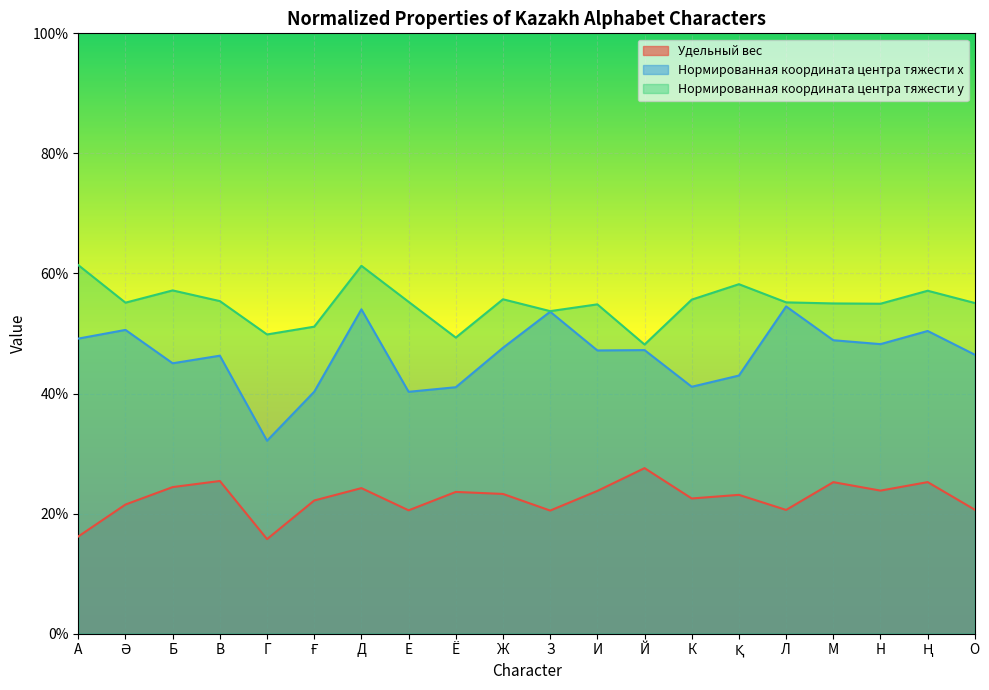

Reading left to right, extract all data points from this chart.

Удельный вес: A=0.2	Ә=0.2	Б=0.2	В=0.3	Г=0.2	Ғ=0.2	Д=0.2	Е=0.2	Ё=0.2	Ж=0.2	З=0.2	И=0.2	Й=0.3	К=0.2	Қ=0.2	Л=0.2	М=0.3	Н=0.2	Ң=0.3	О=0.2
Нормированная координата центра тяжести x: A=0.5	Ә=0.5	Б=0.5	В=0.5	Г=0.3	Ғ=0.4	Д=0.5	Е=0.4	Ё=0.4	Ж=0.5	З=0.5	И=0.5	Й=0.5	К=0.4	Қ=0.4	Л=0.5	М=0.5	Н=0.5	Ң=0.5	О=0.5
Нормированная координата центра тяжести y: A=0.6	Ә=0.6	Б=0.6	В=0.6	Г=0.5	Ғ=0.5	Д=0.6	Е=0.6	Ё=0.5	Ж=0.6	З=0.5	И=0.5	Й=0.5	К=0.6	Қ=0.6	Л=0.6	М=0.6	Н=0.5	Ң=0.6	О=0.6